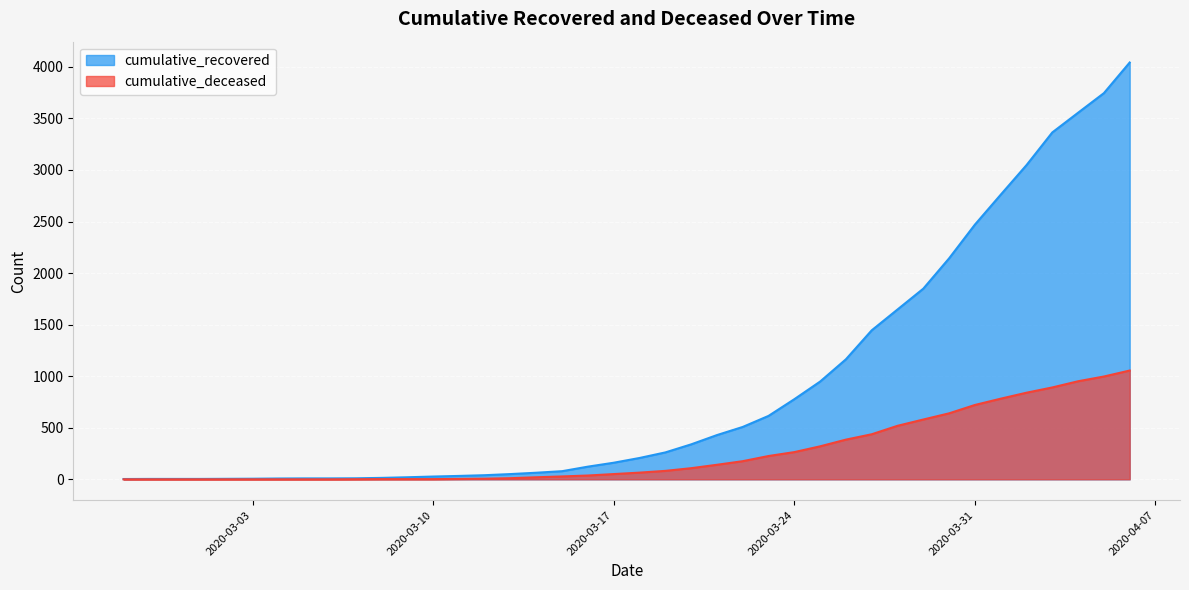

Rank the series at 2020-03-30 from highest to lowest value.

cumulative_recovered, cumulative_deceased